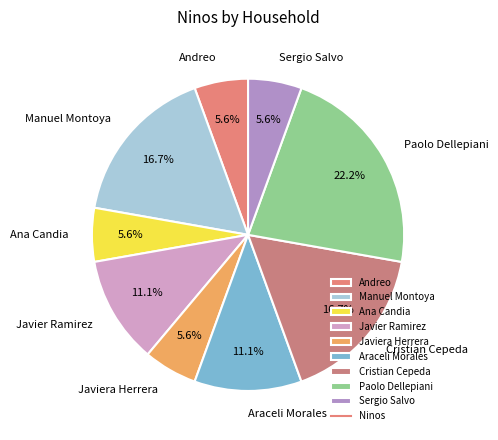

Which slice is the largest?

Paolo Dellepiani